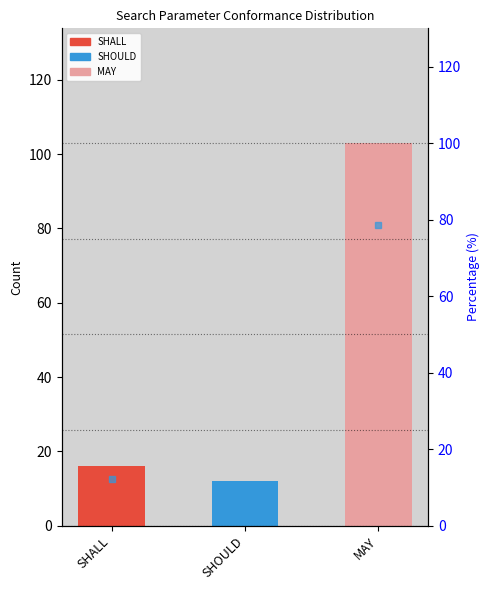

What is the change in value from SHALL to MAY?

+87